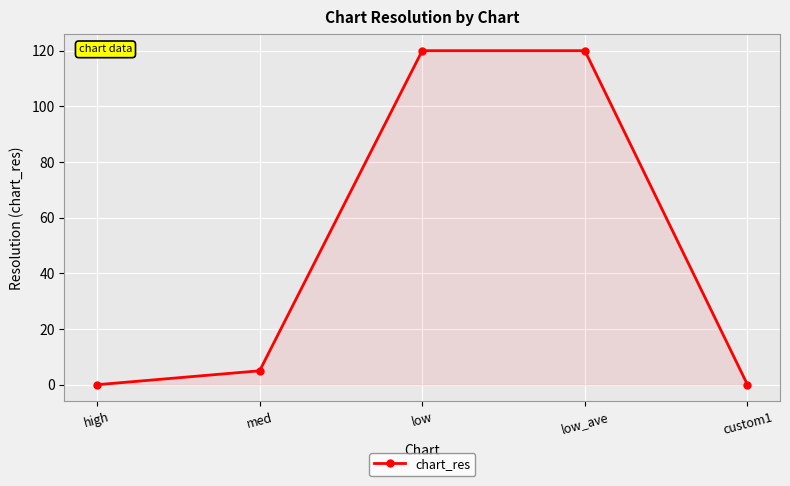

How many values are below 5?

2